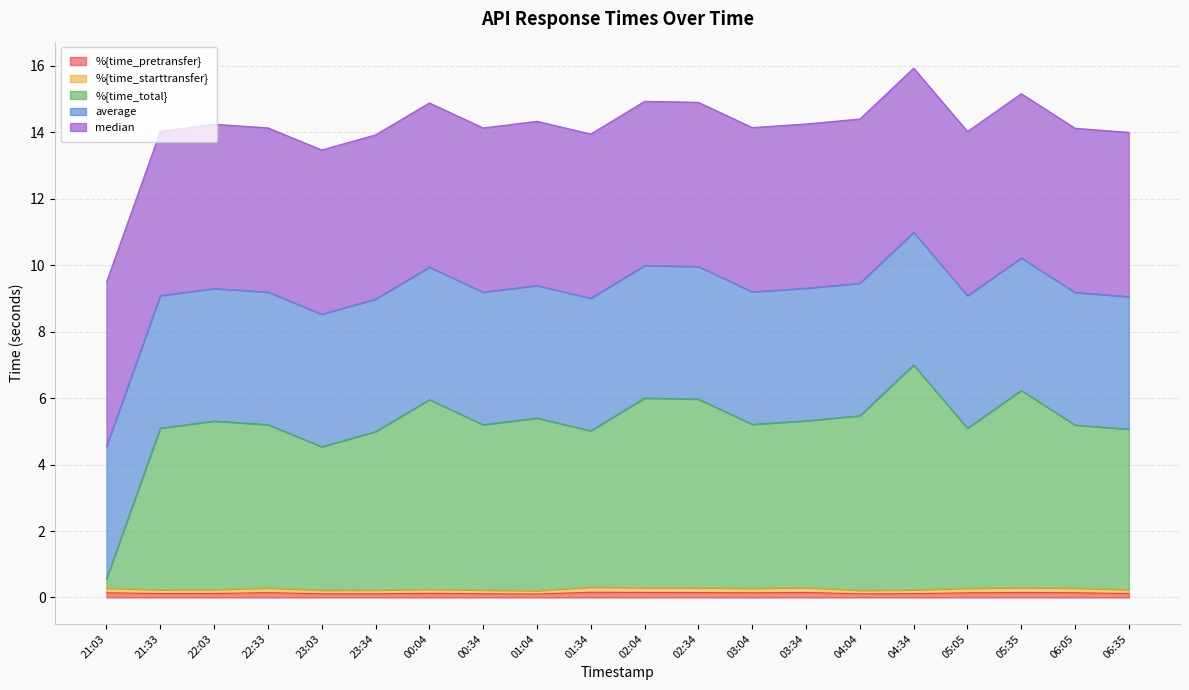

How many data points in %{time_total} are above 5?

17